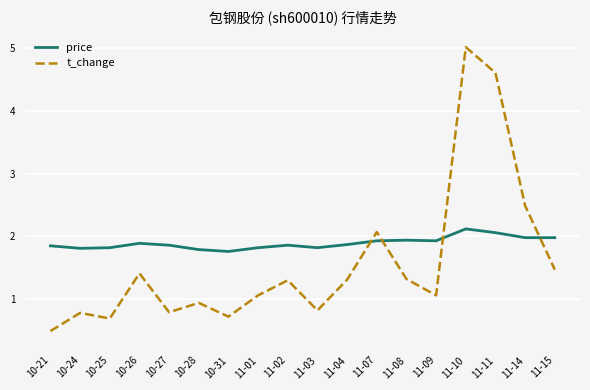

True or false: t_change has a value of 0.5 at 10-21.

True